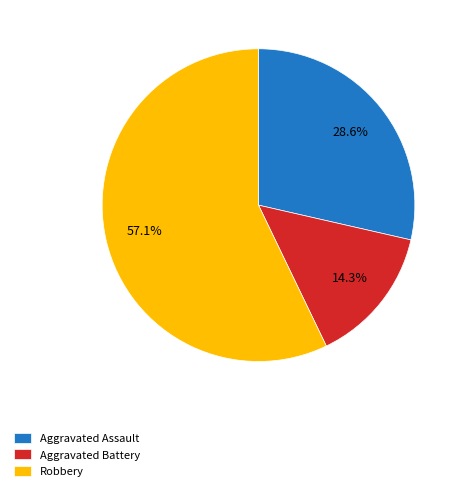

To the nearest percent, what percentage of the pie is Aggravated Battery?

14%